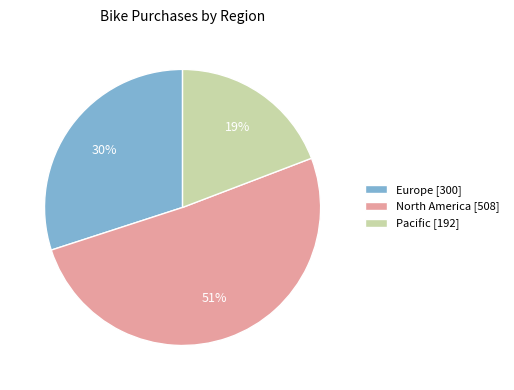

Is there a majority slice in this chart?

Yes